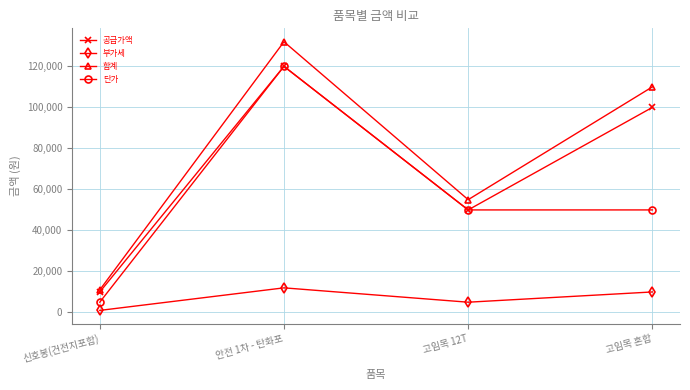

True or false: 단가 and 부가세 cross at least once.

False